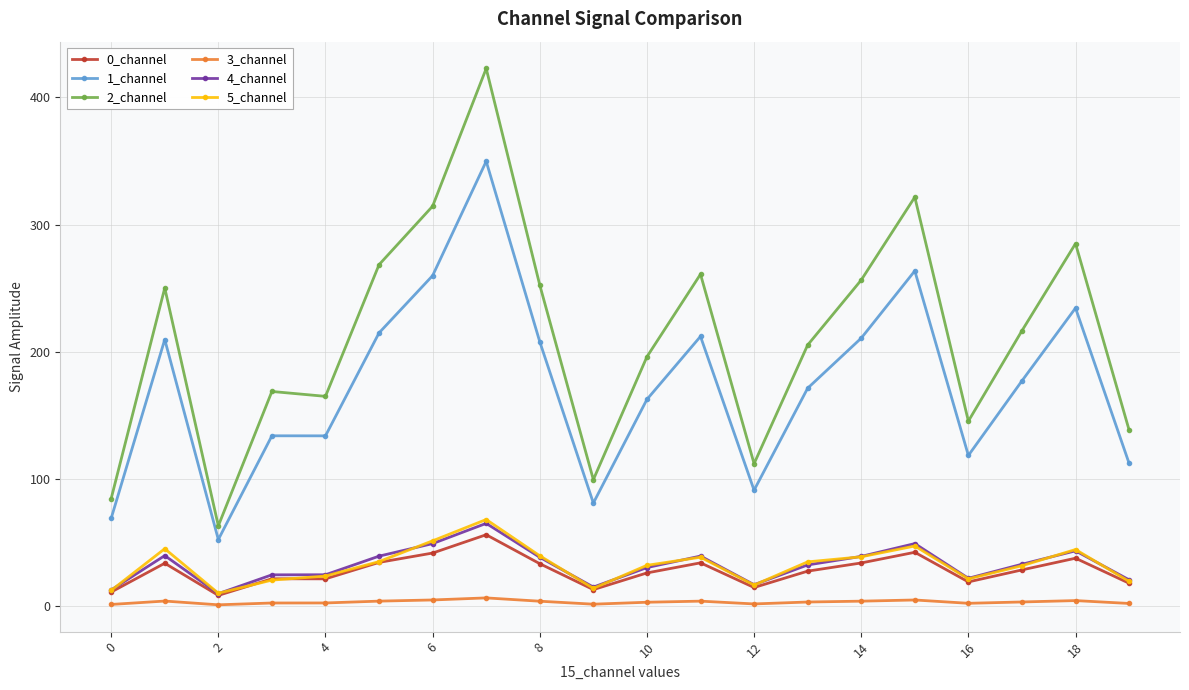

What is the value of the 1_channel point at the 18th from the left?

177.1